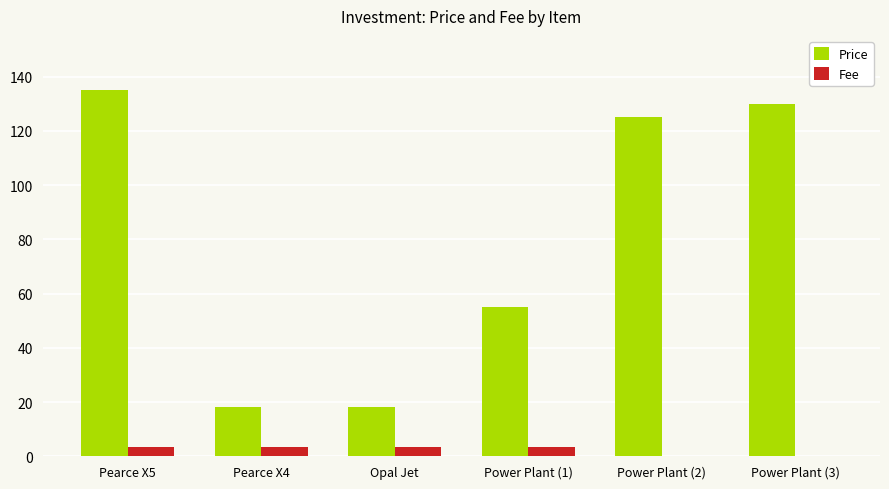

What is the total value across all series at Opal Jet?

21.5